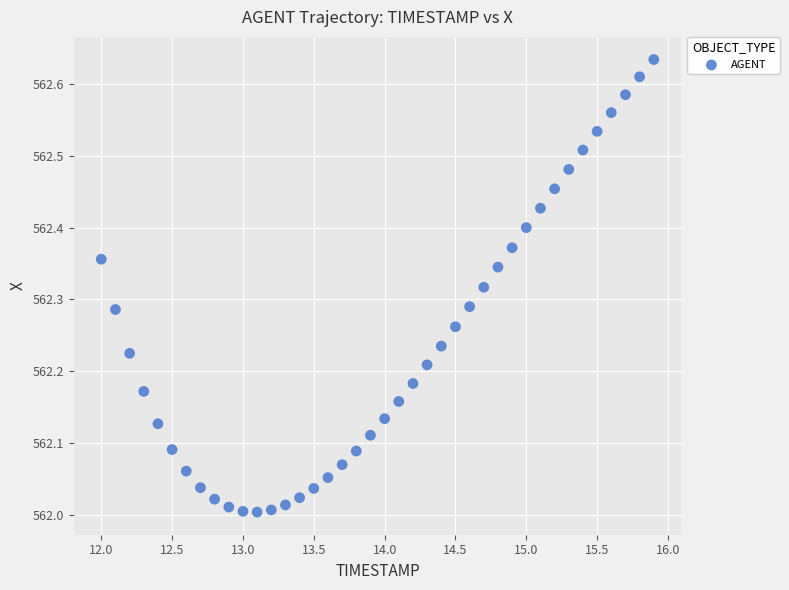

What is the range of X values (max minus min)?

3.9